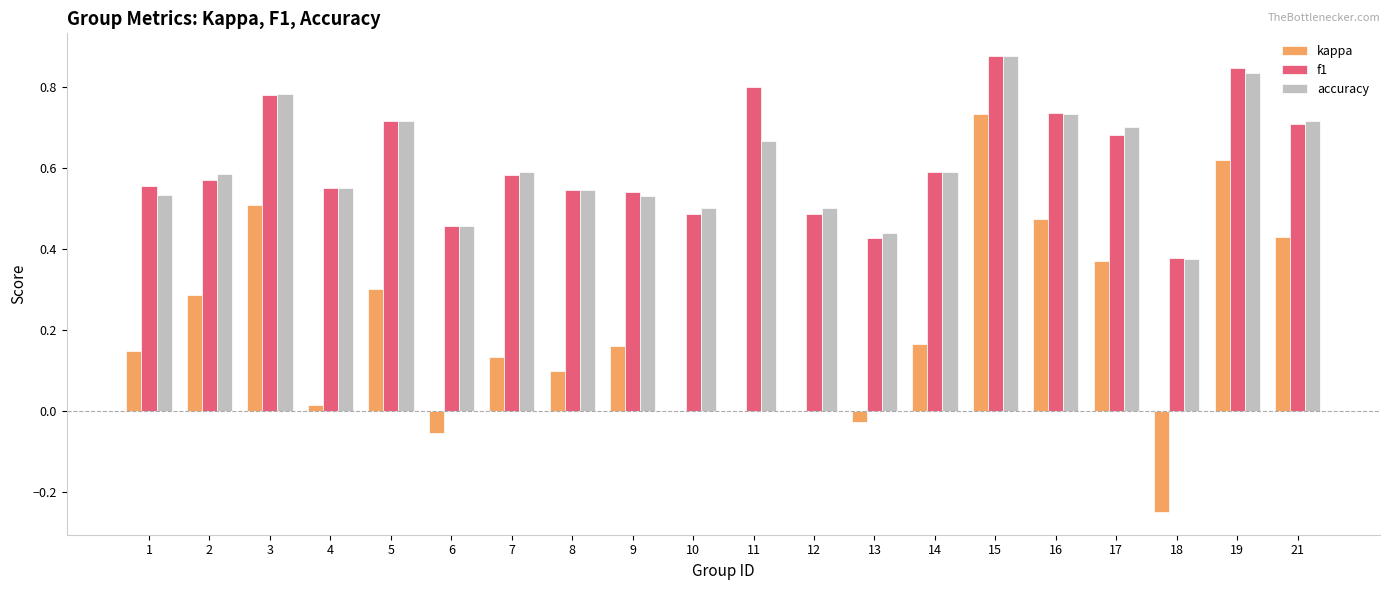

The kappa series shows 0.2 at 5. True or false?

False